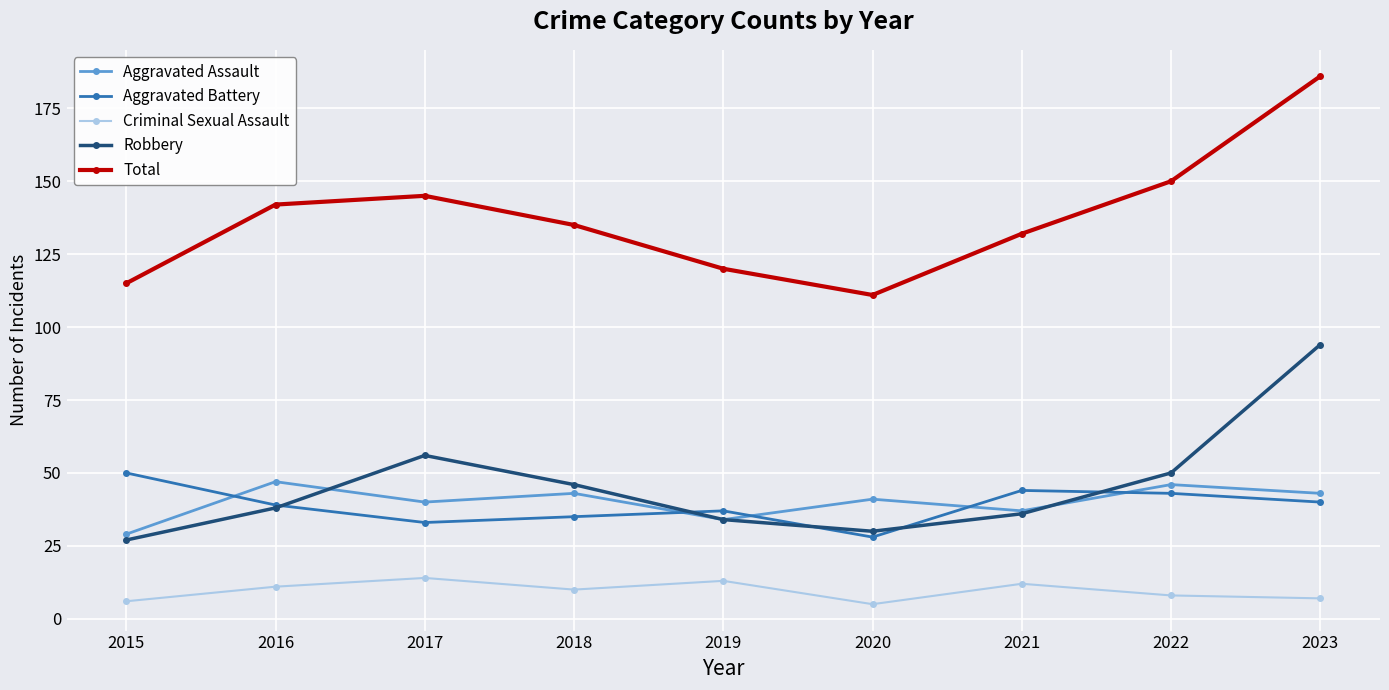

Reading left to right, list all the values displayed in this chart.

Aggravated Assault: 29	47	40	43	34	41	37	46	43
Aggravated Battery: 50	39	33	35	37	28	44	43	40
Criminal Sexual Assault: 6	11	14	10	13	5	12	8	7
Robbery: 27	38	56	46	34	30	36	50	94
Total: 115	142	145	135	120	111	132	150	186